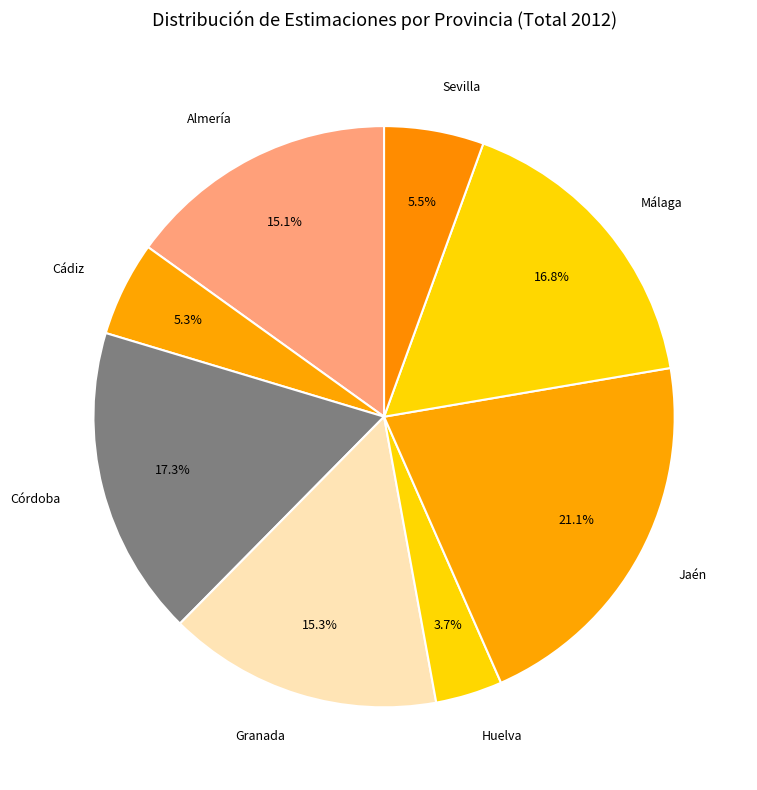

Is it true that Cádiz is 5% of the pie?

True